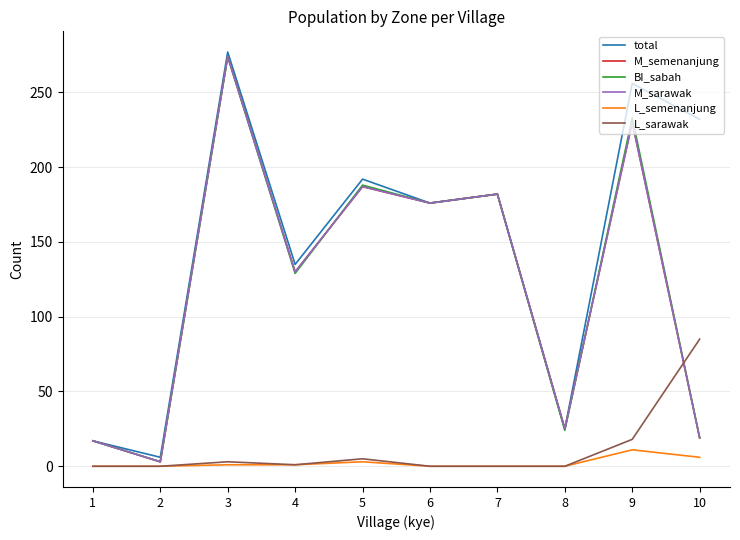

Rank the categories by L_semenanjung value from lowest to highest.

1, 2, 6, 7, 8, 3, 4, 5, 10, 9